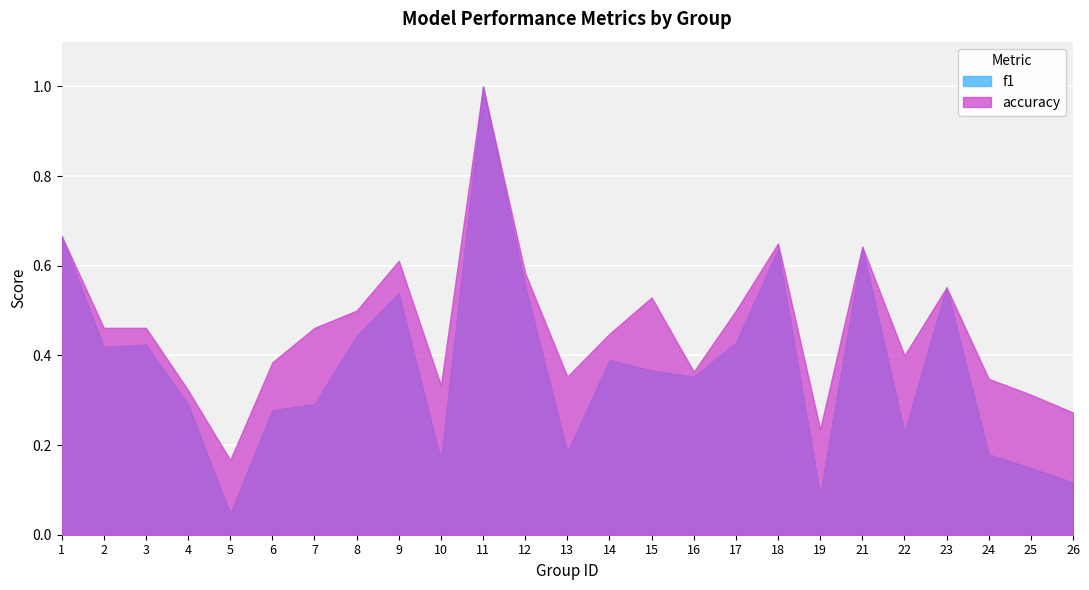

In f1, how many points are higher than both neighbors (excluding endpoints)?

7